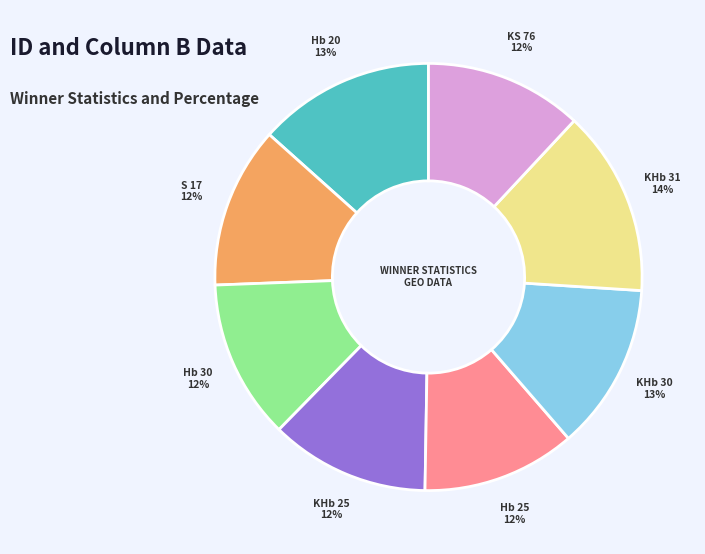

Is Hb 25 the majority of the pie?

No